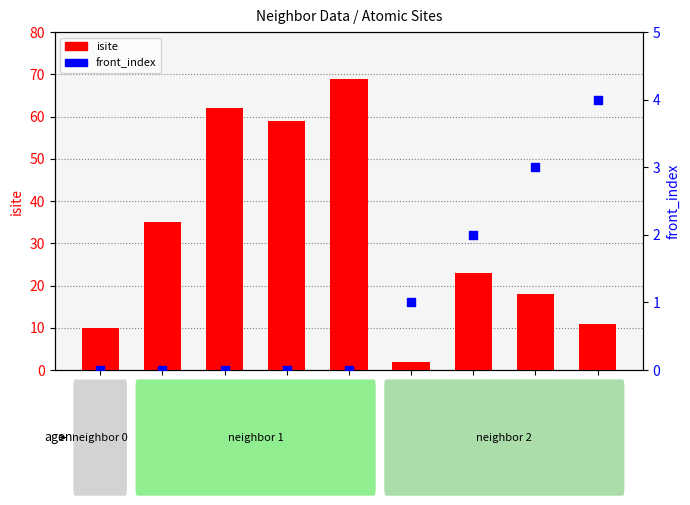

Which series has the widest spread of Y values?

isite